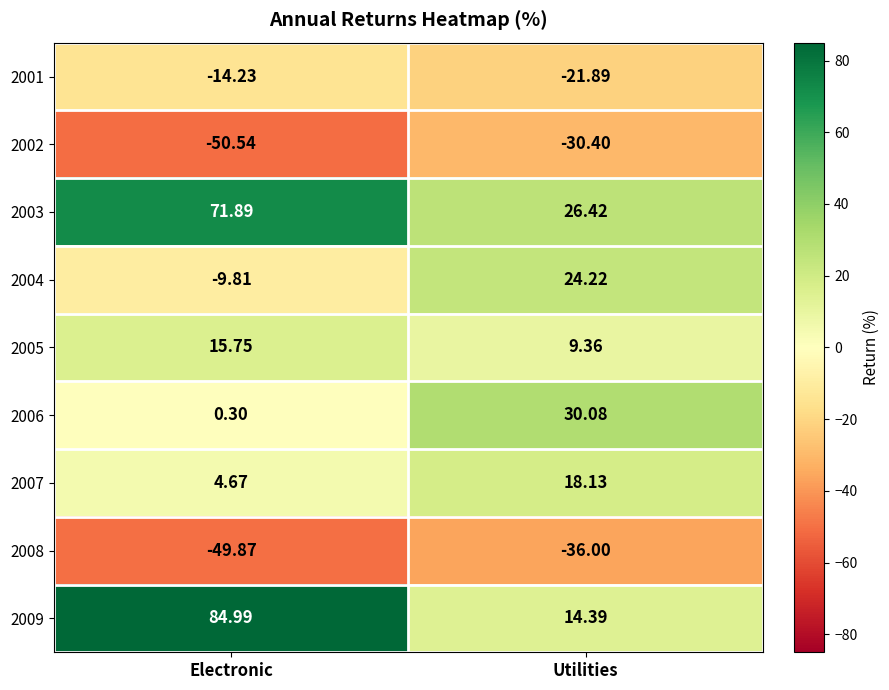

Which category has the highest value in the 2005 series?

Electronic